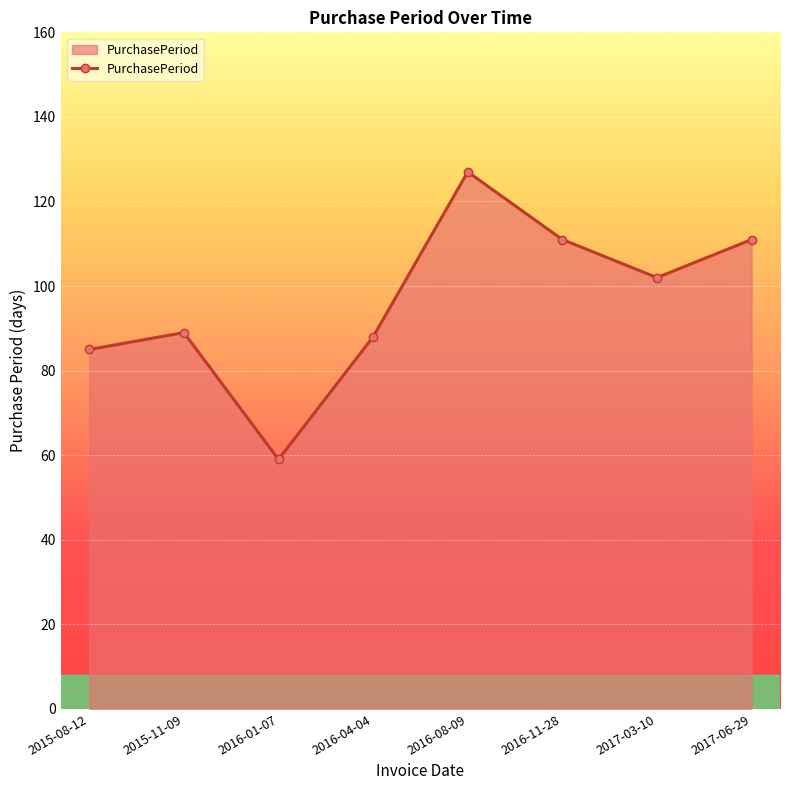

Which label corresponds to the smallest value in the chart?

2016-01-07